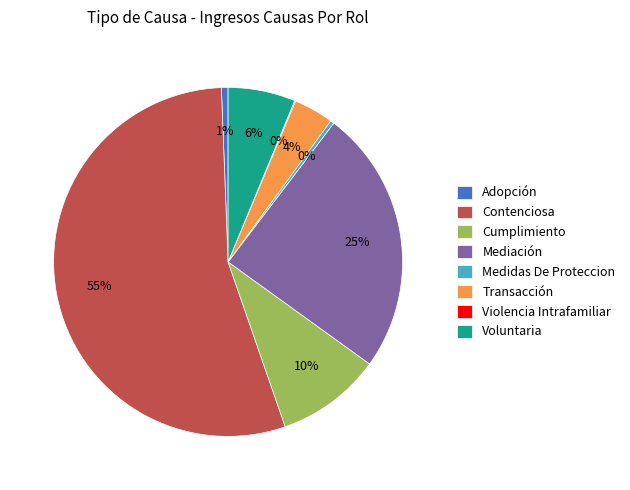

To the nearest percent, what is the average slice percentage?

12%